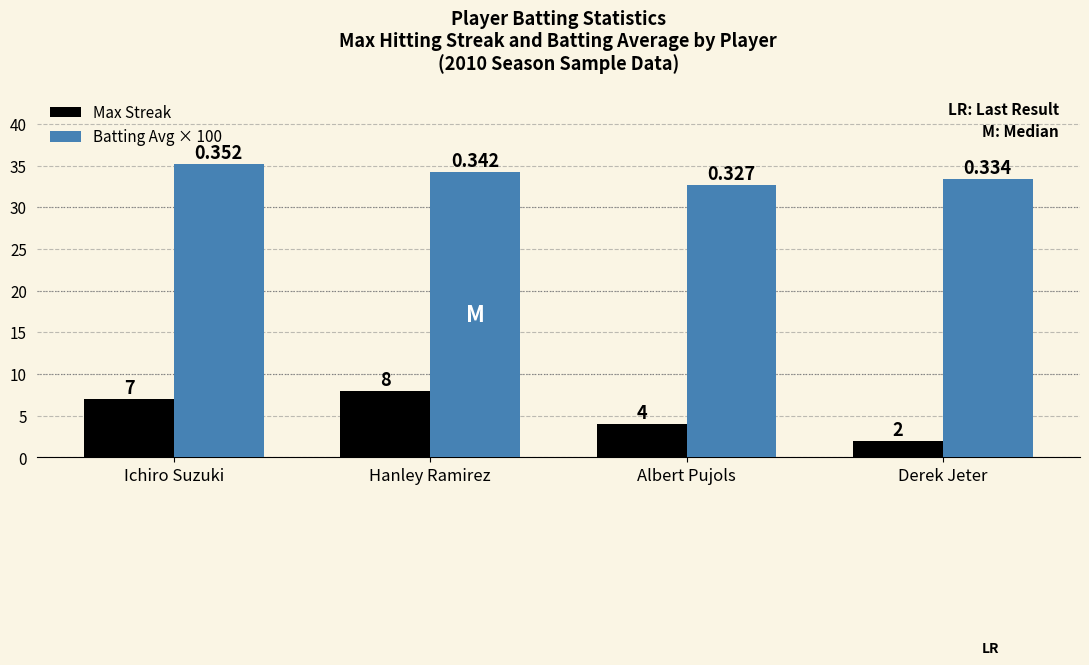

What are all the series names shown in the legend?

Max Streak, Batting Avg × 100